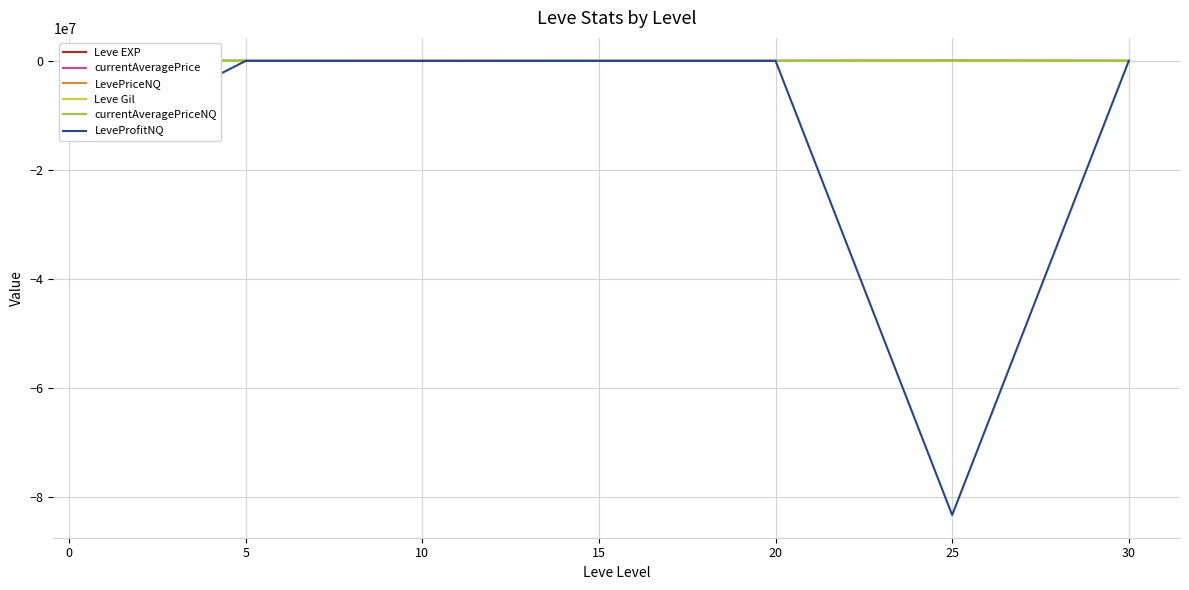

Between −5 and 0, which series saw the biggest shift?

LeveProfitNQ